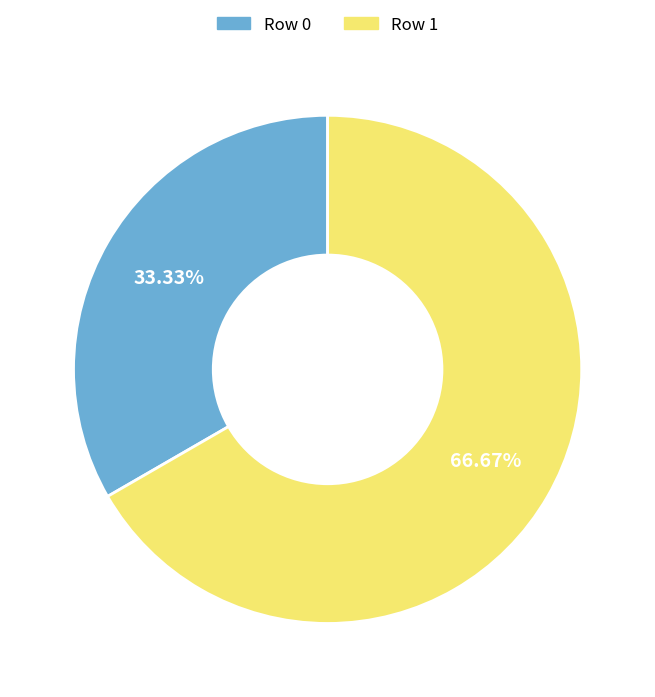

Which category accounts for the majority?

Row 1